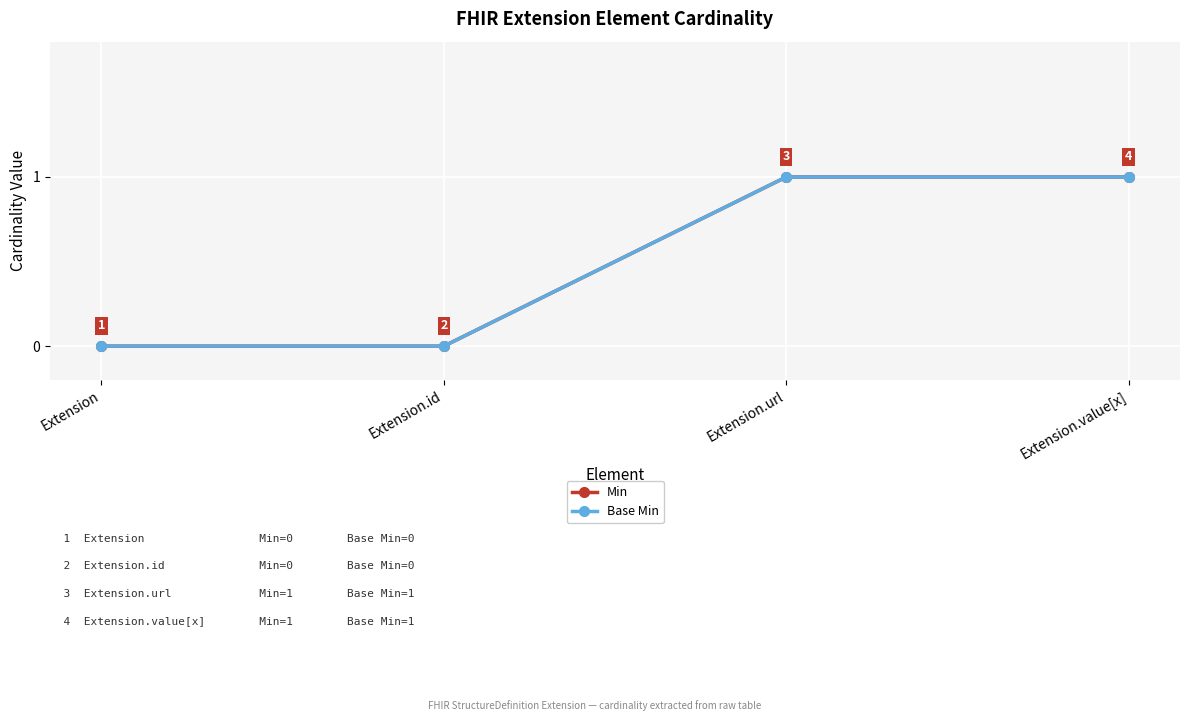

Rank the series by their maximum value, from highest to lowest.

Min, Base Min